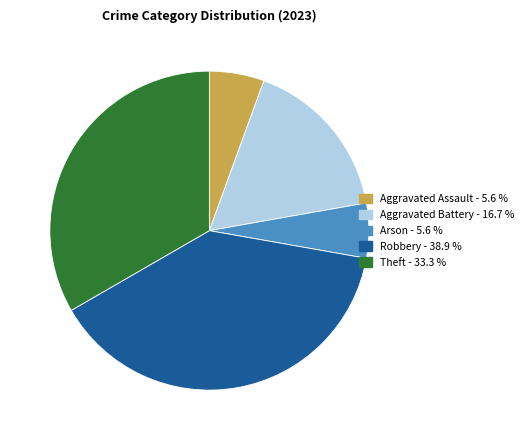

The Aggravated Assault slice represents 6% of the pie. True or false?

True